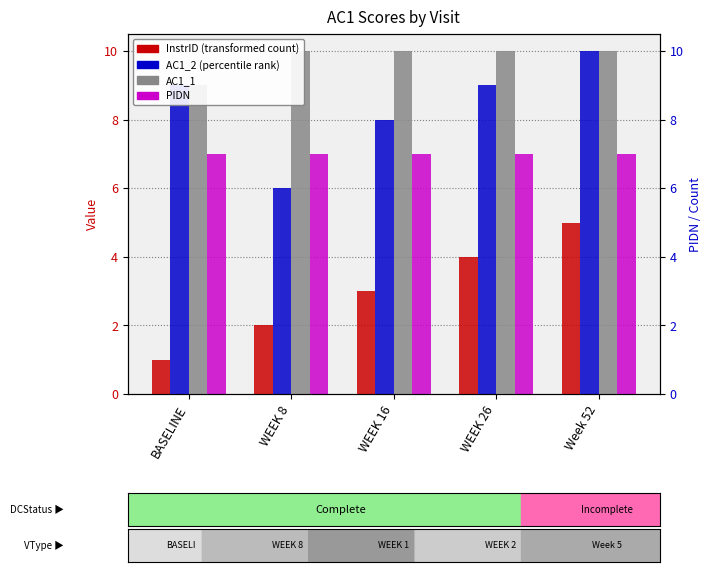

Rank the series by their average value, from lowest to highest.

InstrID, PIDN, AC1_2, AC1_1